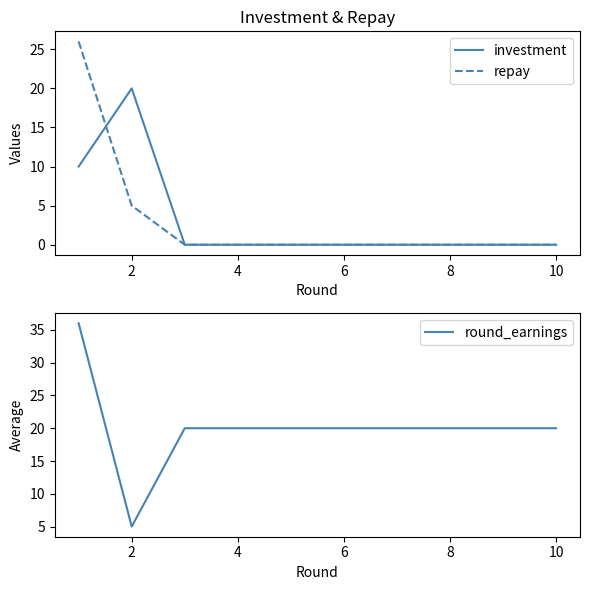

How many lines are shown in the chart?

3